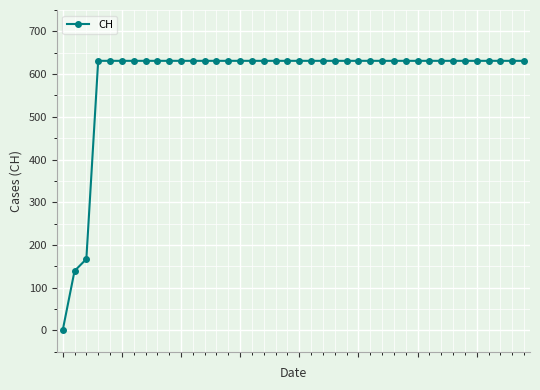

What is the difference between the maximum and second lowest values?

492